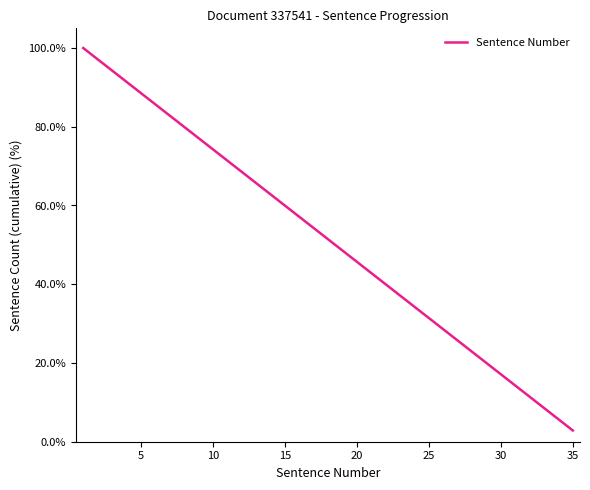

What is the smallest value displayed?

2.9